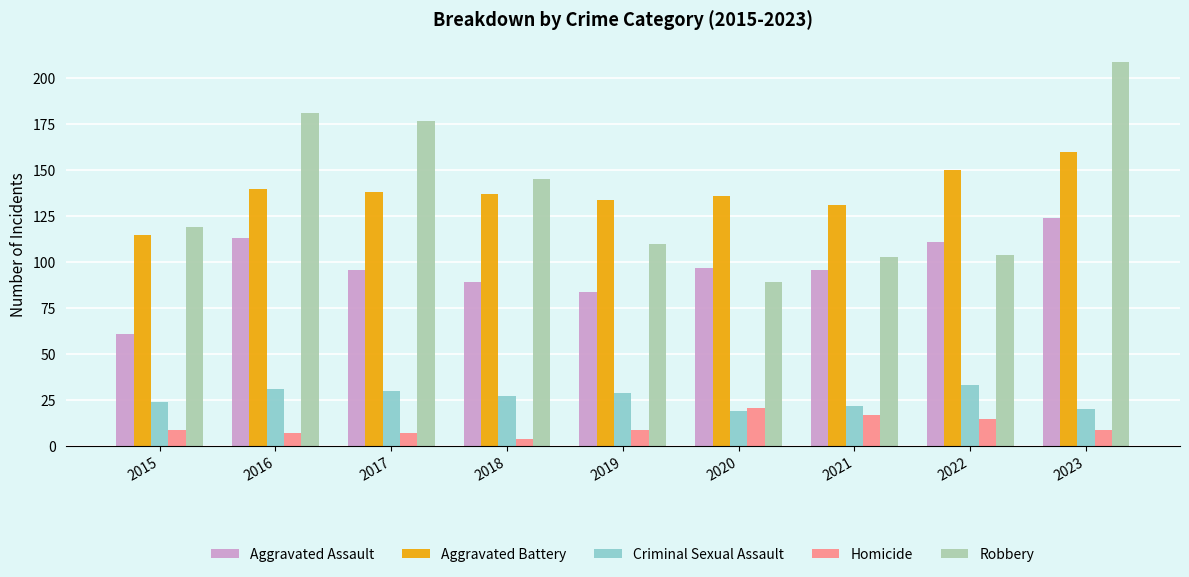

How many distinct data groups are displayed?

5